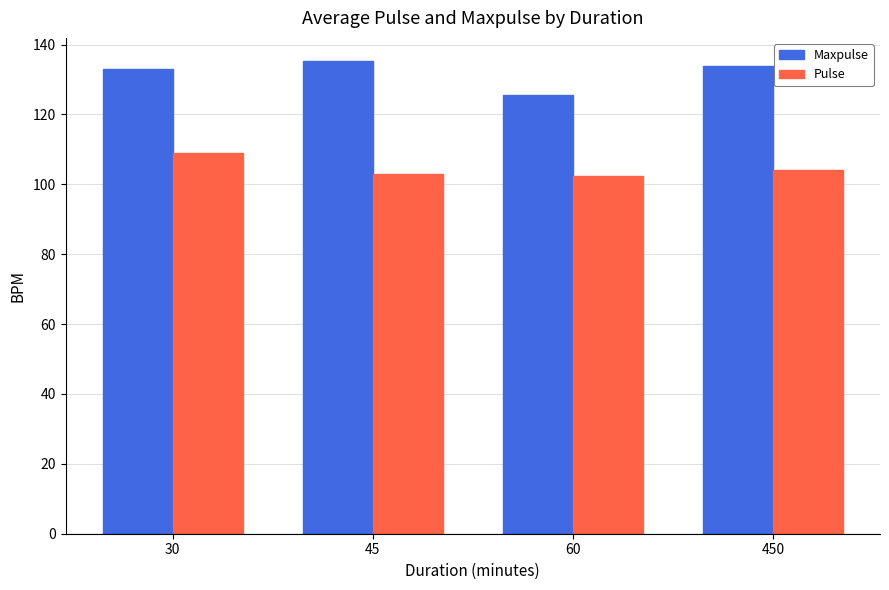

What is the difference between the maximum and minimum values in the Maxpulse series?

9.5